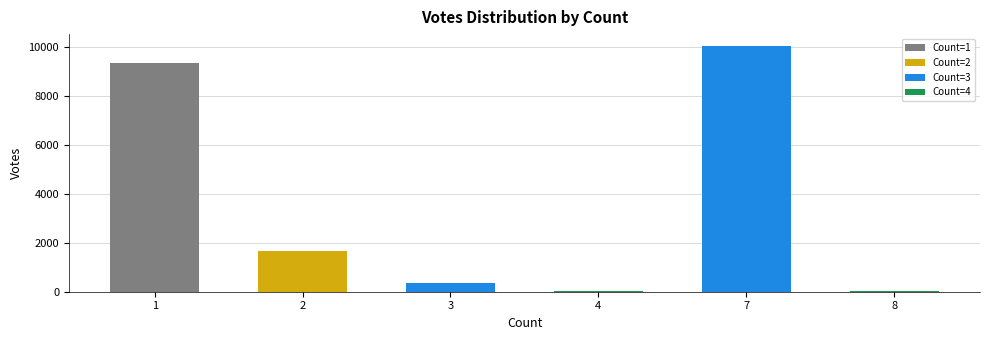

What is the maximum value shown in the chart?

10025